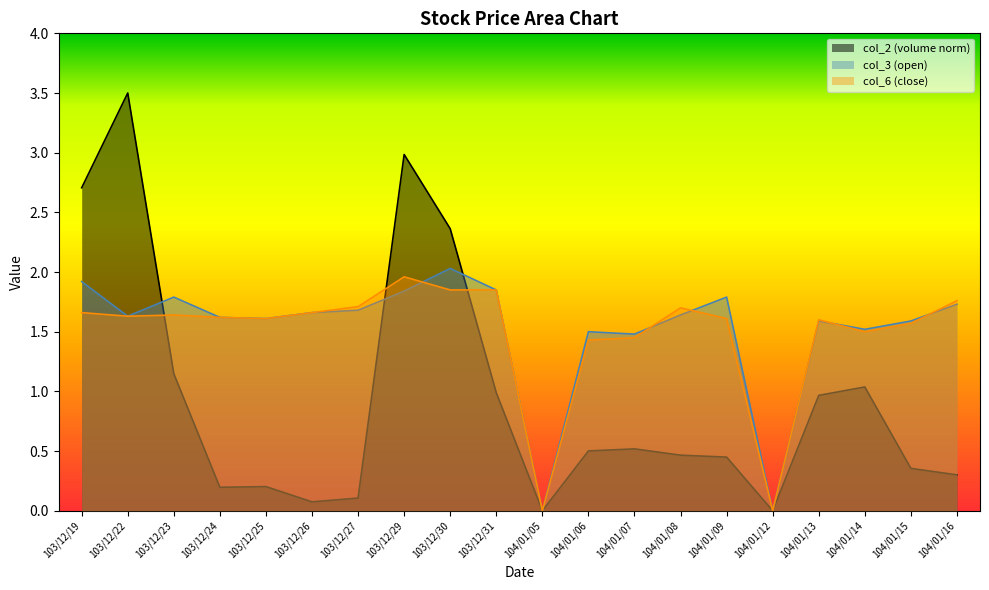

Which series has the largest total across all categories?

col_3 (open)